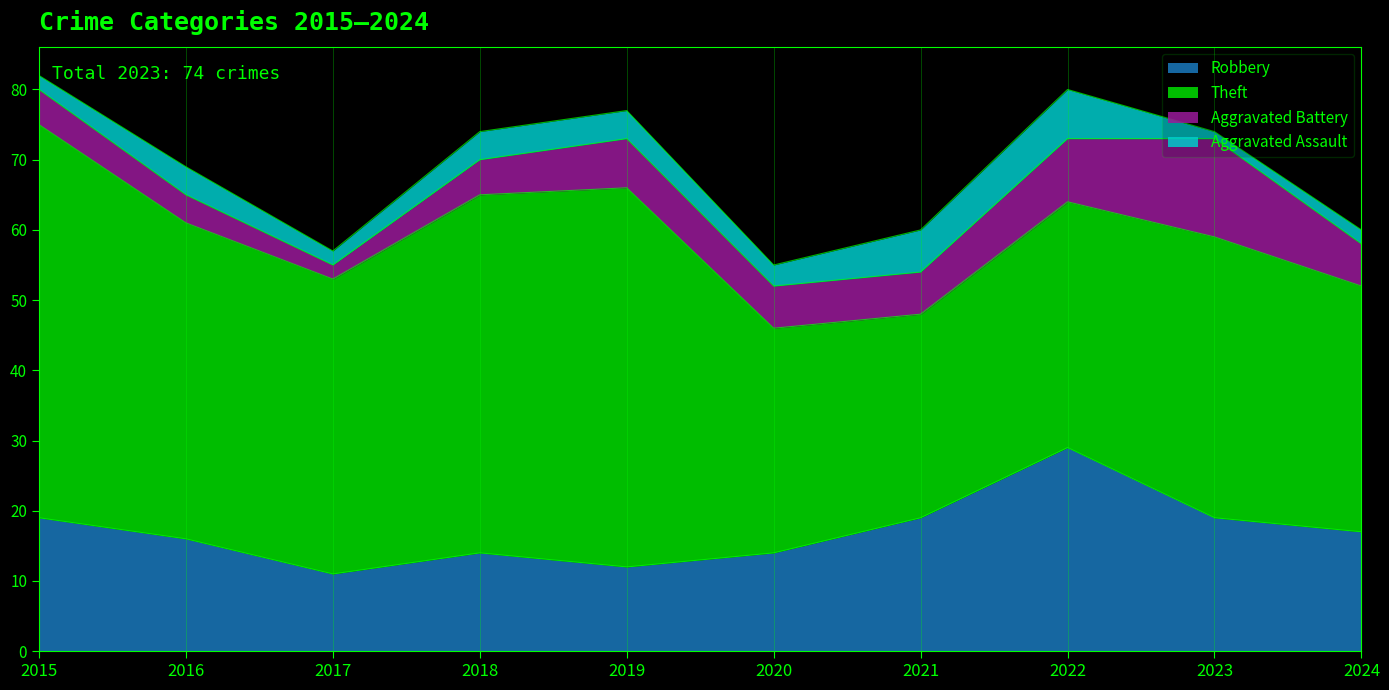

True or false: Aggravated Battery and Theft intersect in this chart.

False